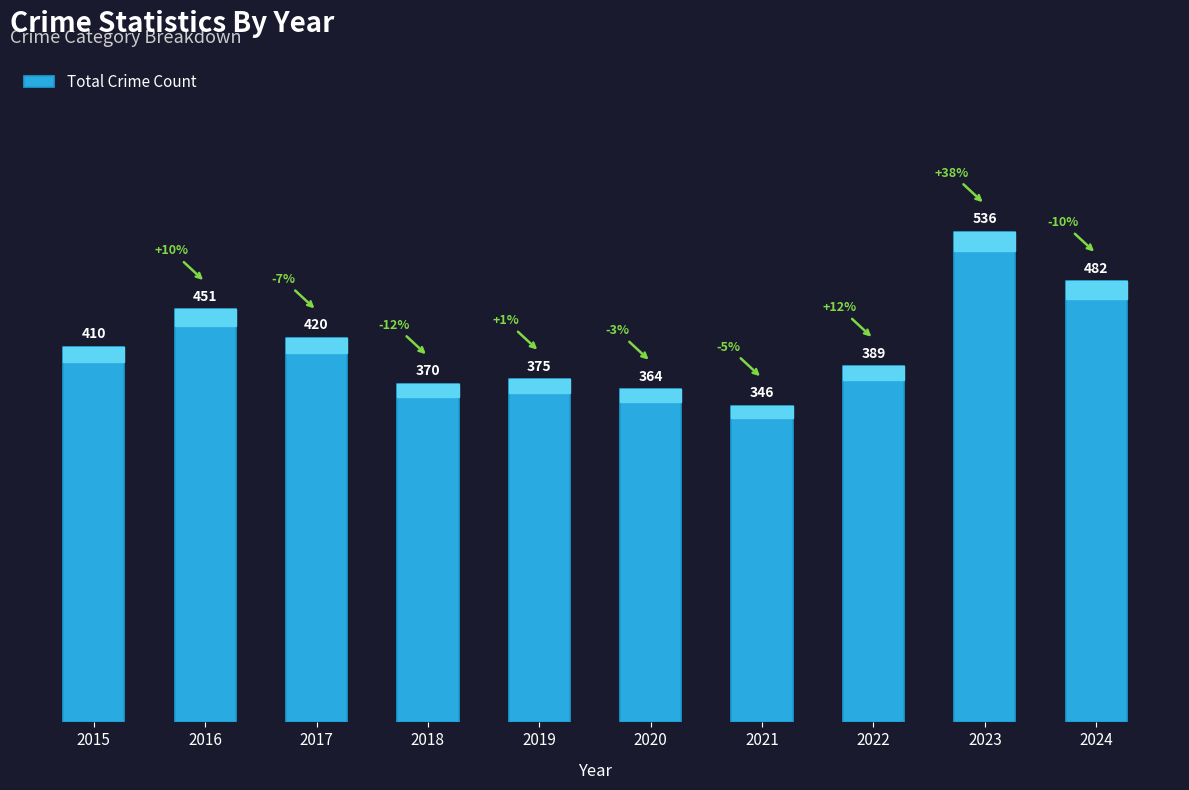

Rank the categories by value from highest to lowest.

2023, 2024, 2016, 2017, 2015, 2022, 2019, 2018, 2020, 2021